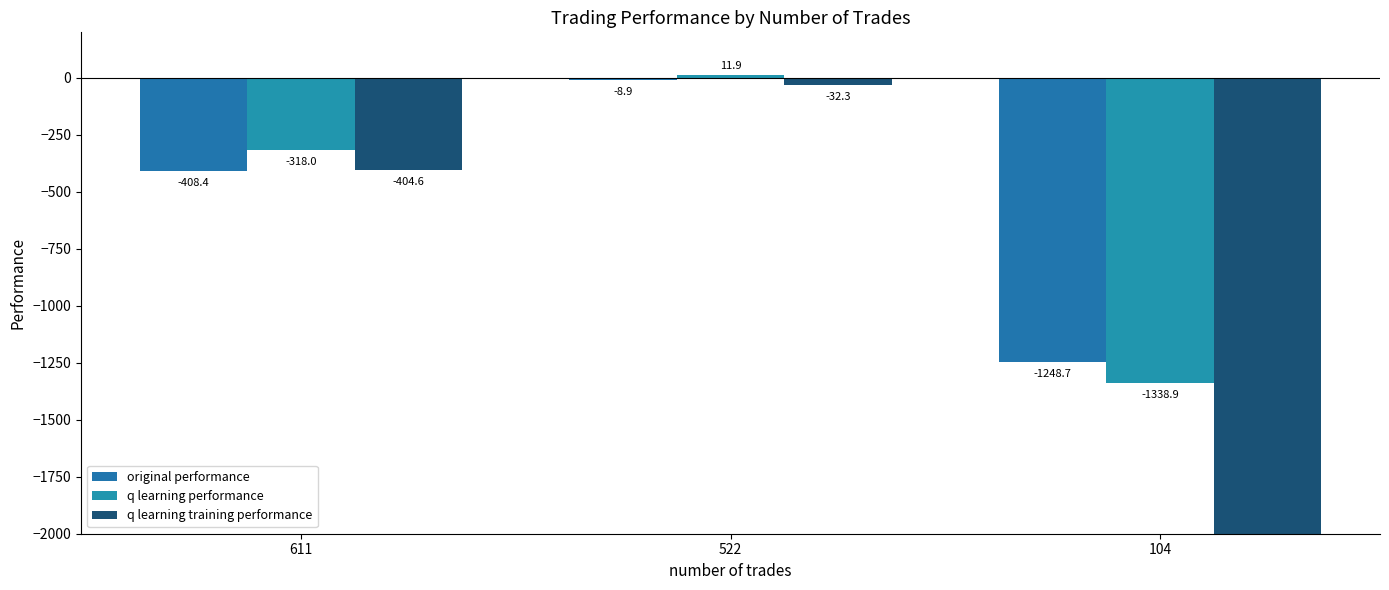

What is the value of the original performance bar at the 3rd from the left?

-1248.7